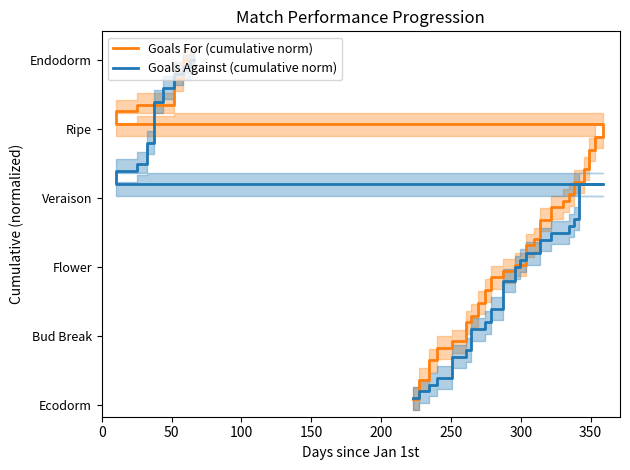

What is the sum of all Goals For (cumulative norm) values?

113.7